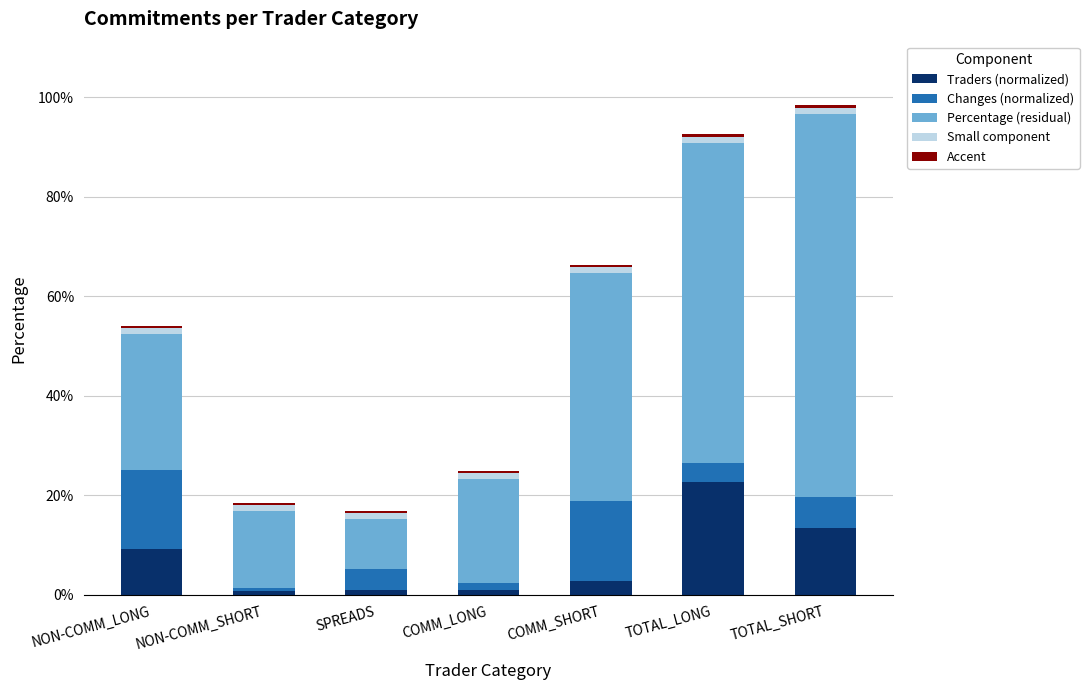

Which category has the highest value in the Traders (normalized) series?

TOTAL_LONG